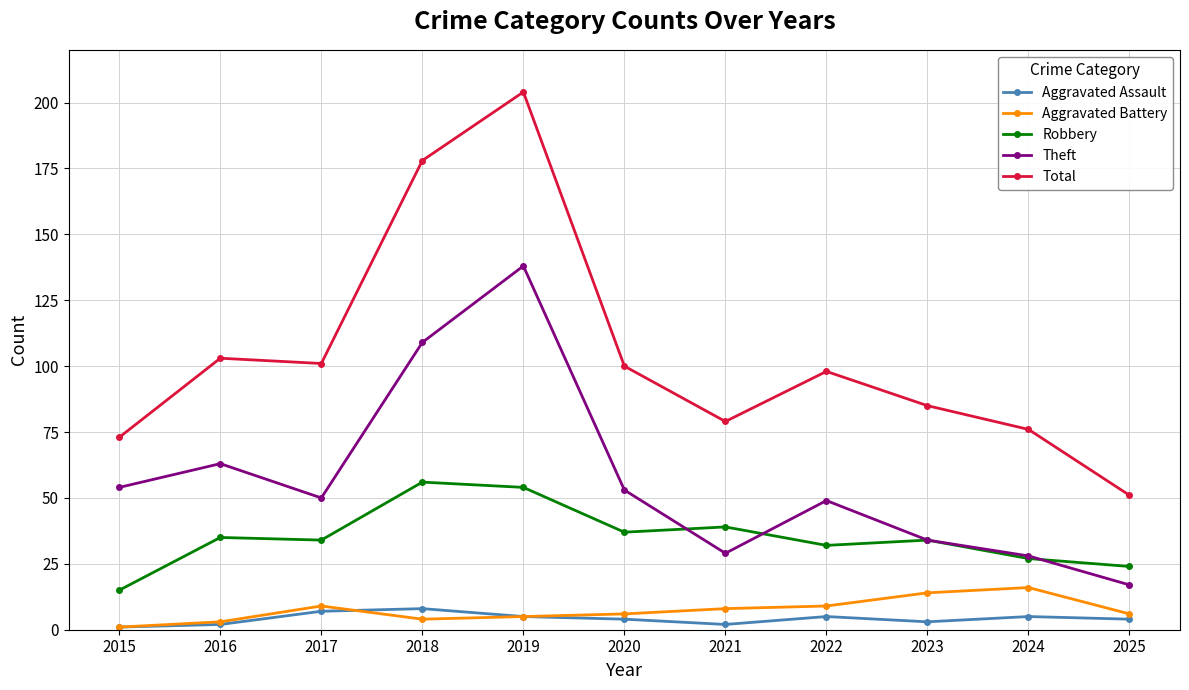

How many lines are shown in the chart?

5